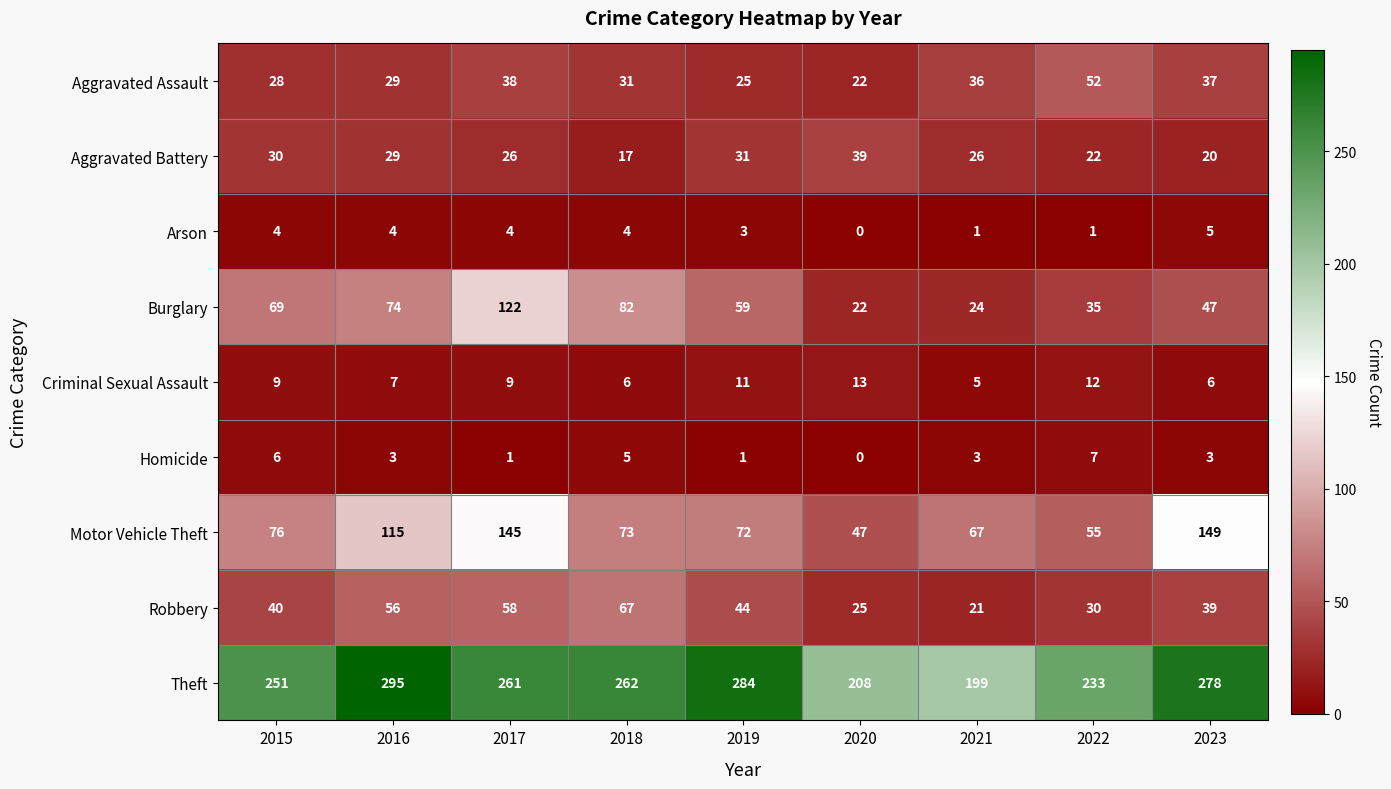

Count the number of categories in the chart.

9